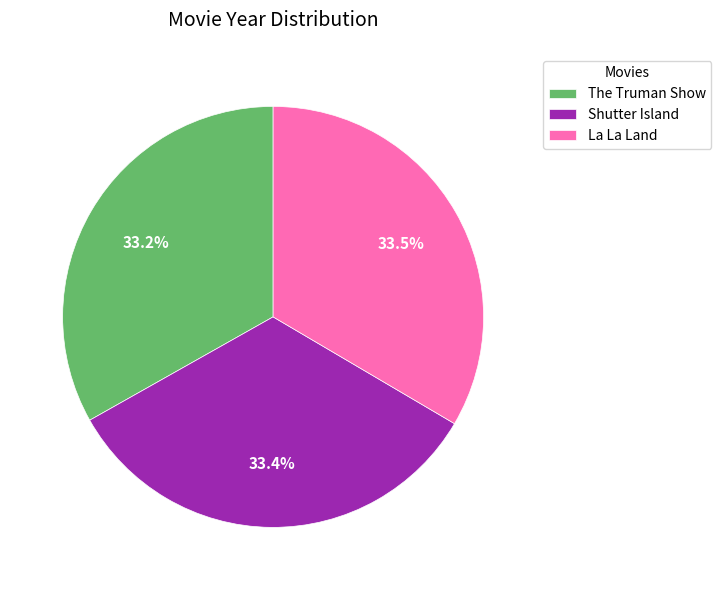

Combined, what portion of the pie is La La Land and Shutter Island?

66.8%